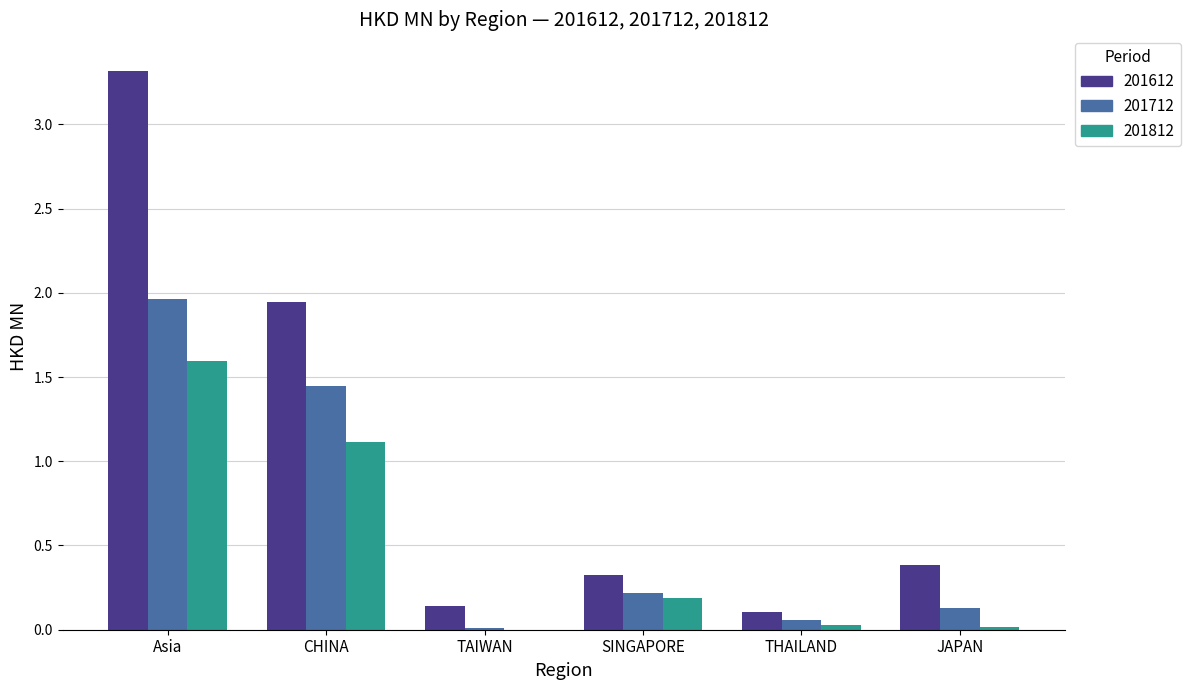

What are all the series names shown in the legend?

201612, 201712, 201812